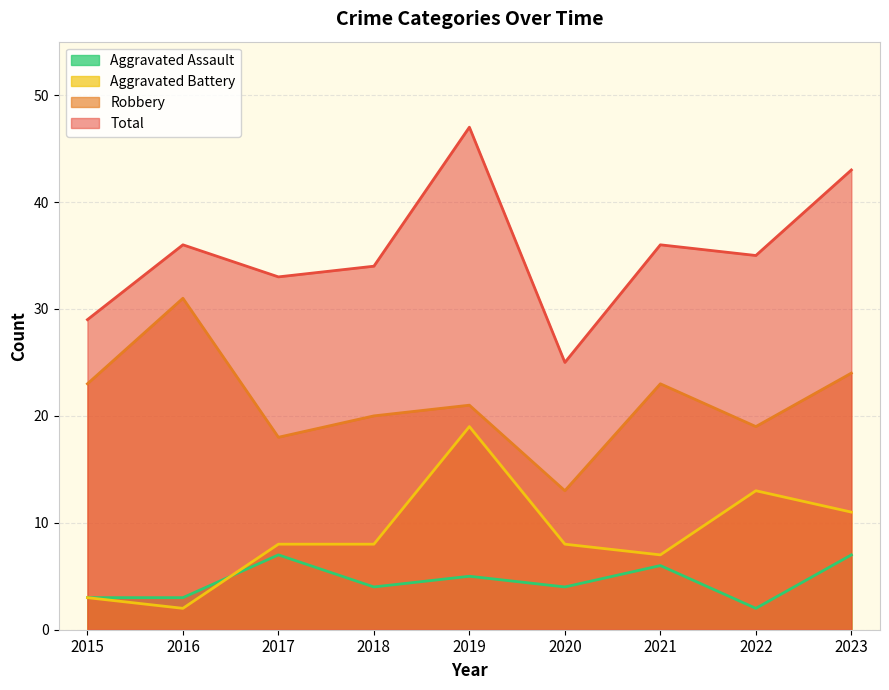

At which category does Total reach its first local peak?

2016